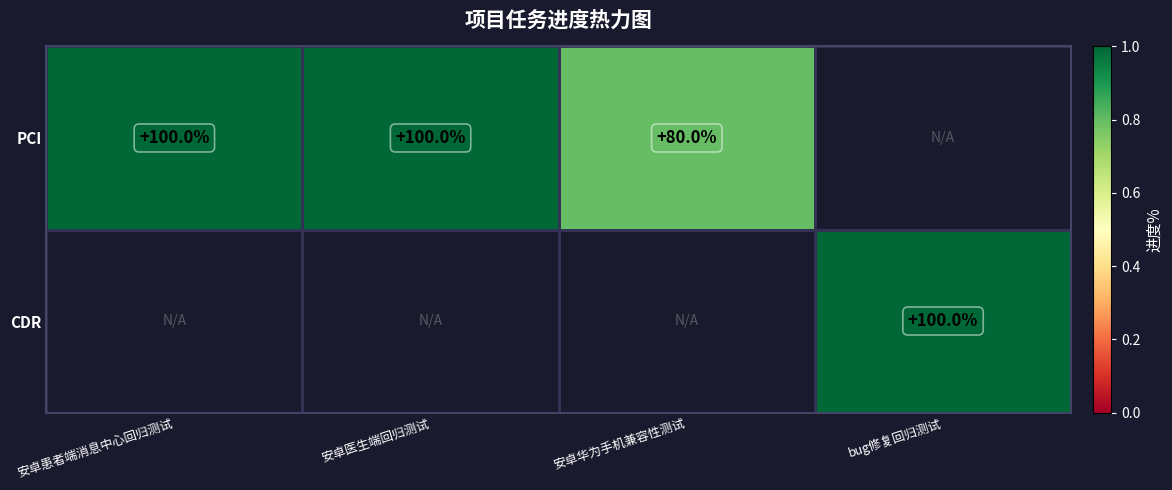

What is the minimum value shown in the chart?

0.8